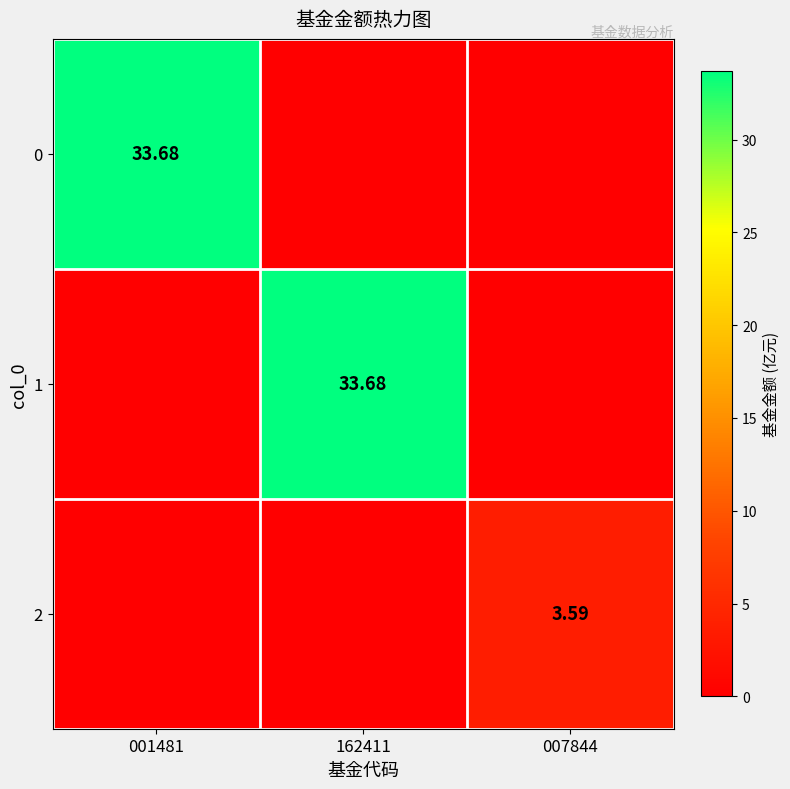

The value of 1 at 001481 is 17.2. True or false?

False